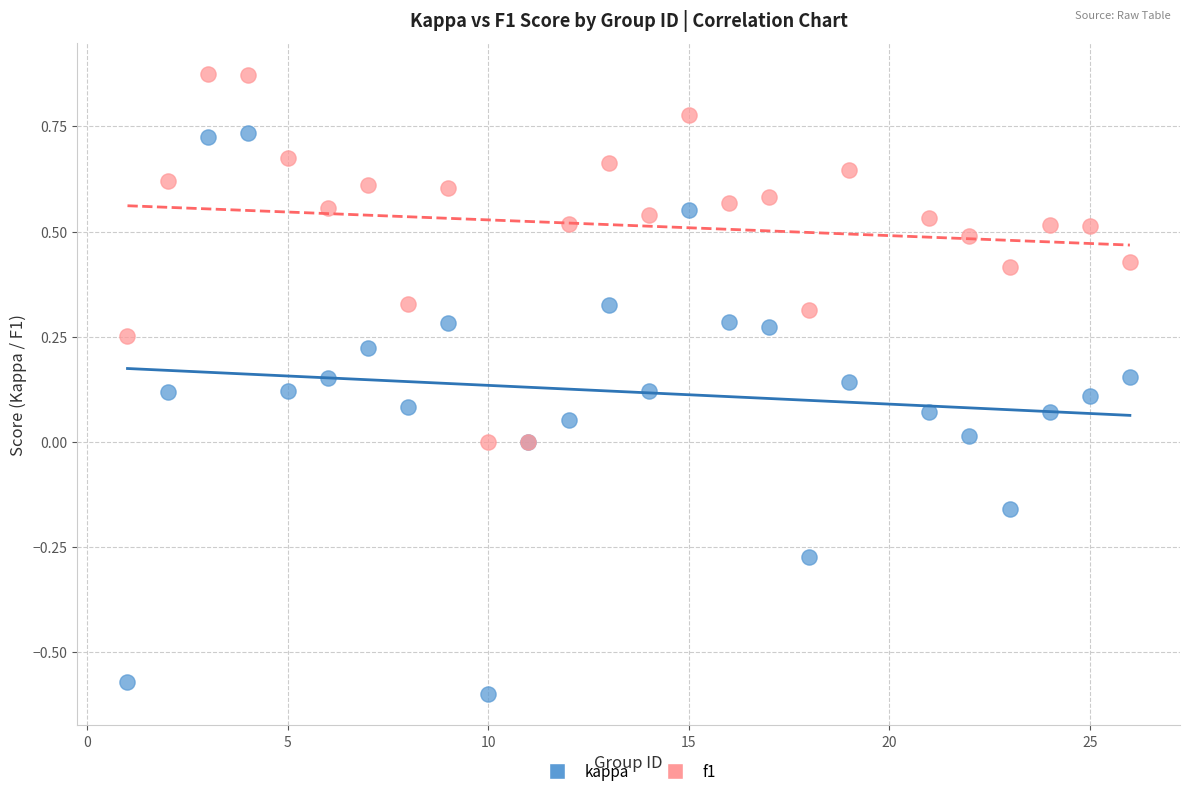

What are all the series names shown in the legend?

kappa, f1